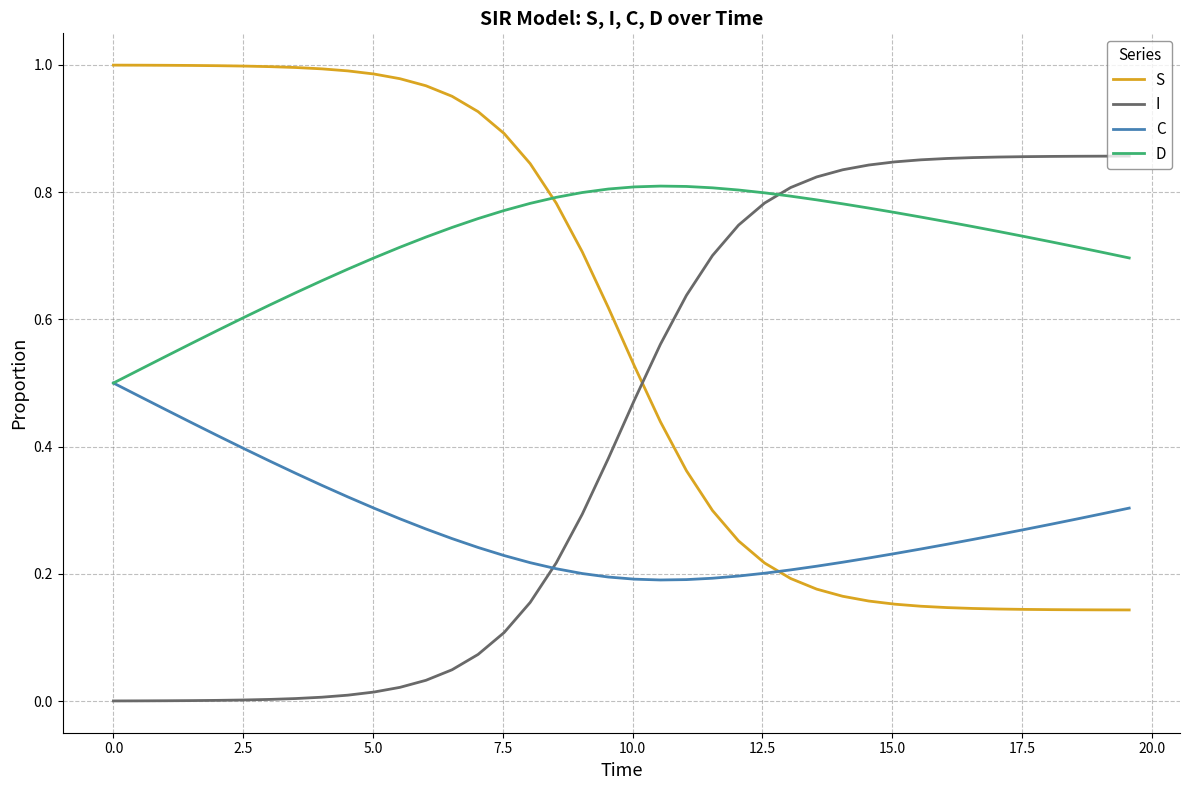

After their last crossing, which series has the higher values: D or I?

I